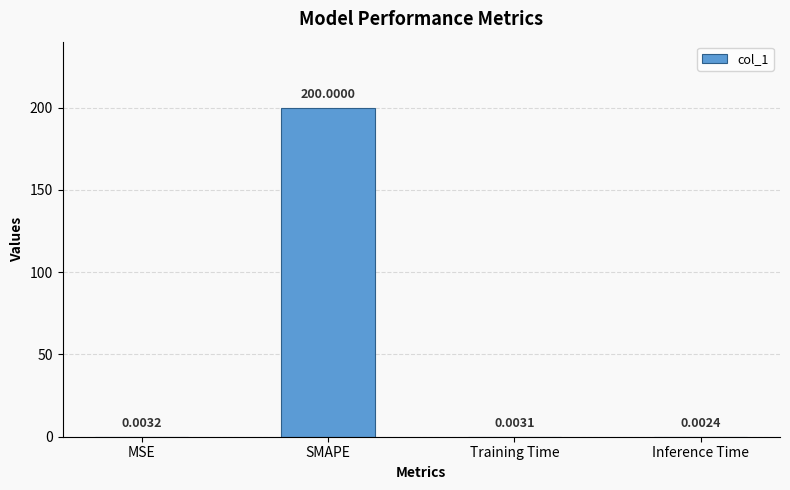

Which category has the highest value across all series?

SMAPE